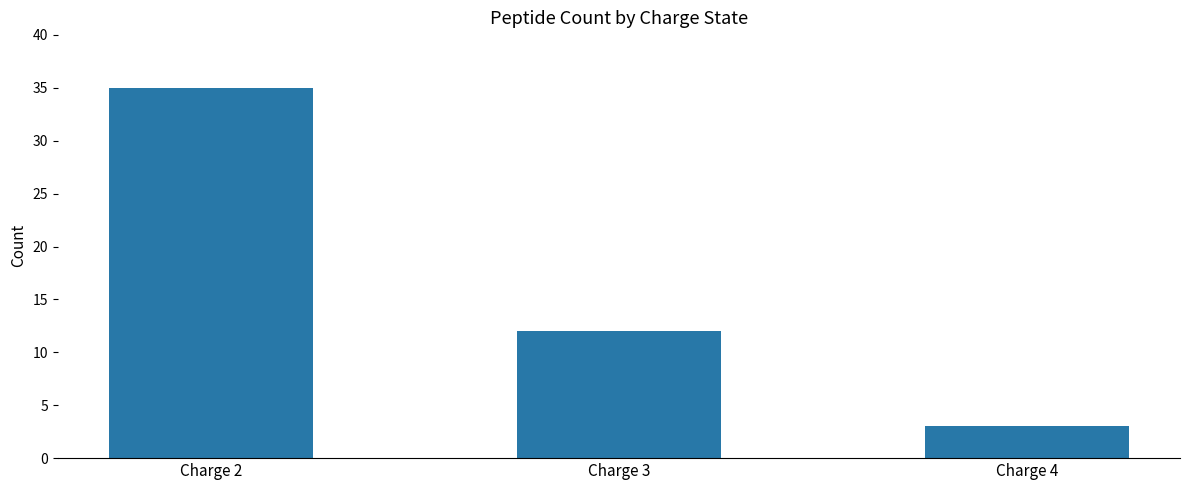

What is the change in value from Charge 3 to Charge 4?

-9